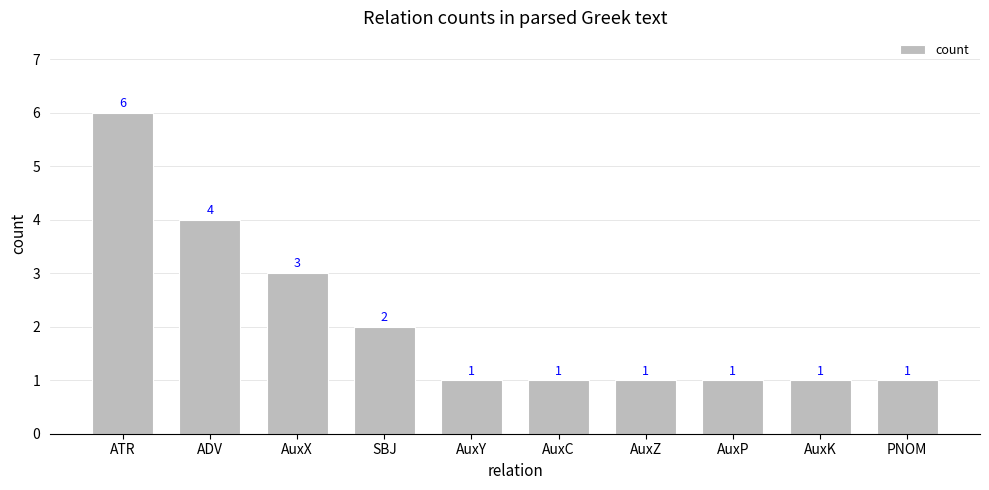

At which category does the chart reach its peak across all series?

ATR